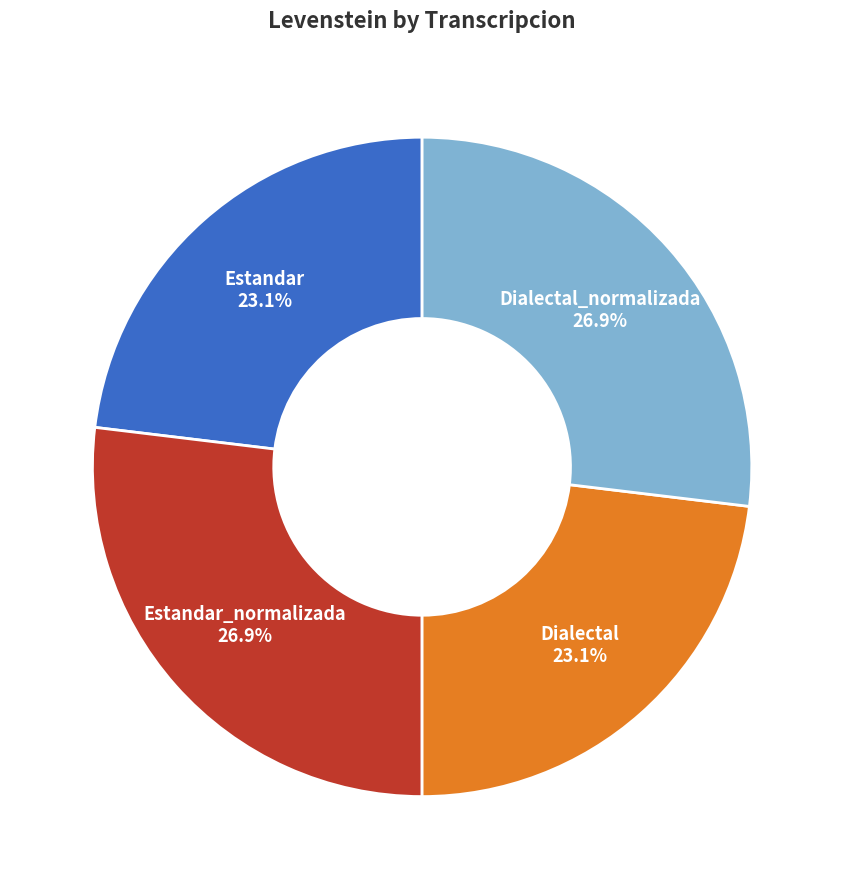

What is the ratio of the value at Dialectal 23.1% to the value at Dialectal_normalizada 26.9%?

0.9